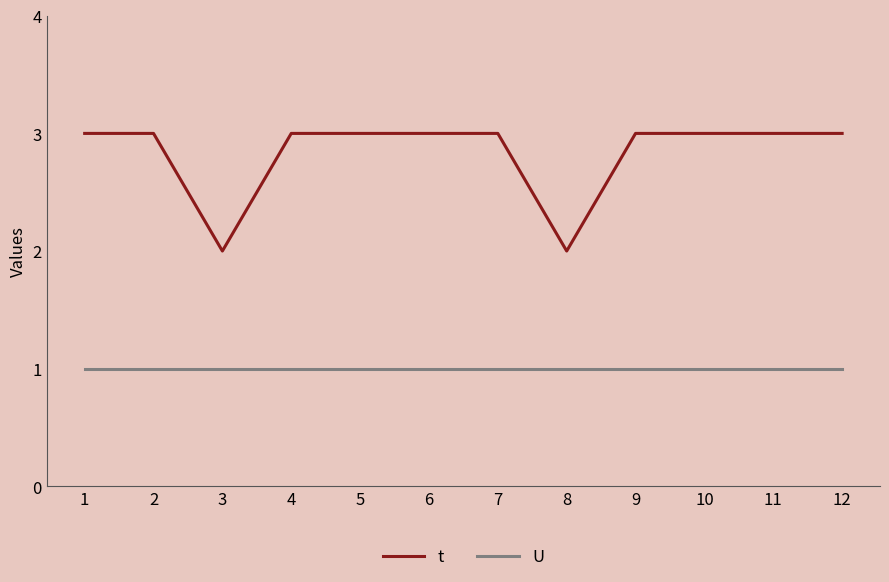

True or false: U and t cross at least once.

False